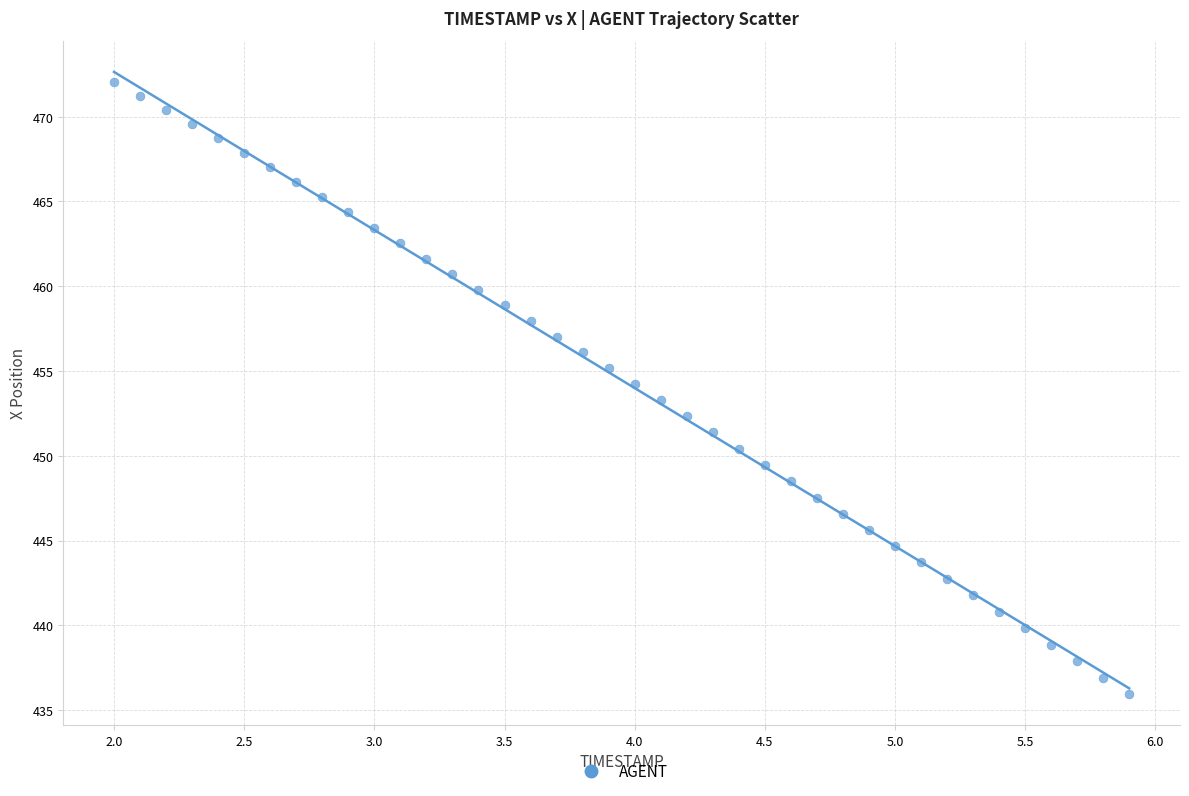

What is the range of X values (max minus min)?

3.9